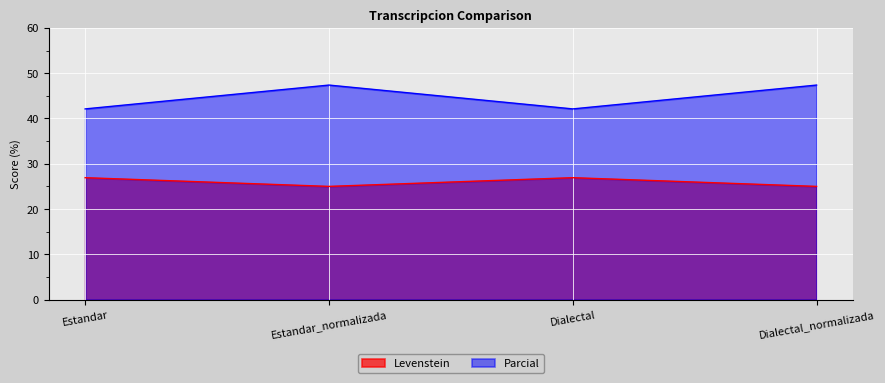

Which category has the highest value across all series?

Estandar_normalizada